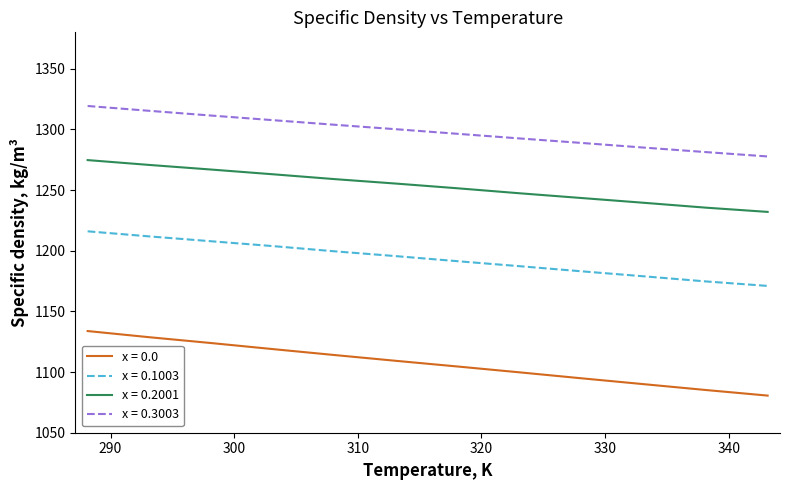

Count the number of data series in this chart.

4